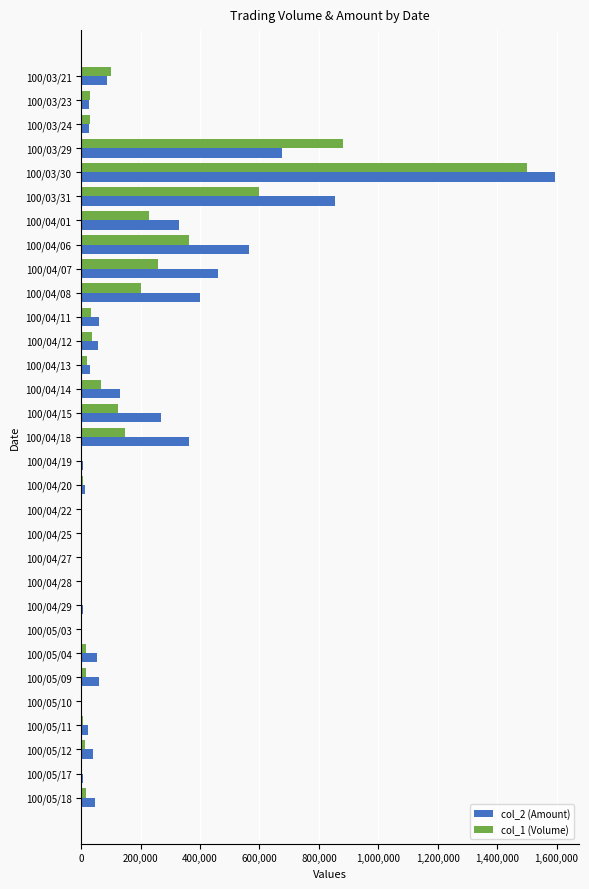

Is the value of col_1 (Volume) at 100/04/18 greater than the value of col_2 (Amount) at 100/05/18?

Yes